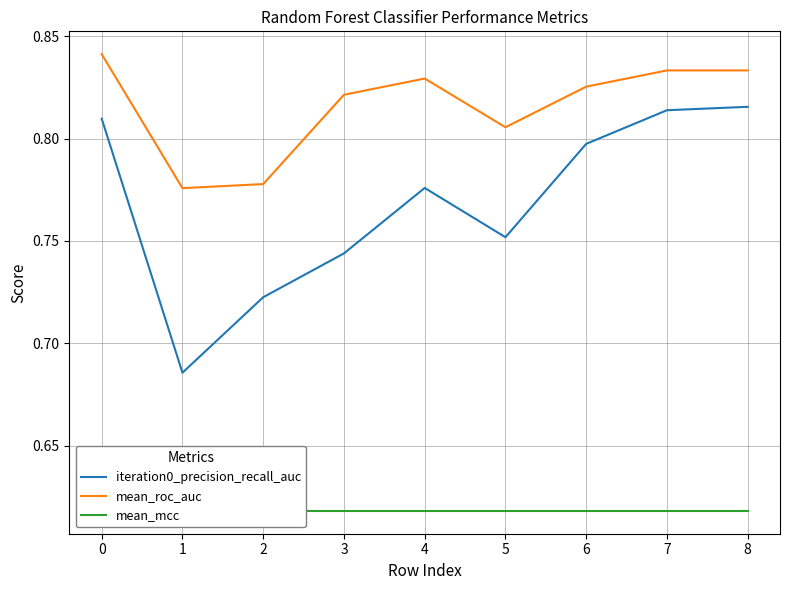

Reading left to right, transcribe all the data shown in this chart.

iteration0_precision_recall_auc: 0.8	0.7	0.7	0.7	0.8	0.8	0.8	0.8	0.8
mean_roc_auc: 0.8	0.8	0.8	0.8	0.8	0.8	0.8	0.8	0.8
mean_mcc: 0.6	0.6	0.6	0.6	0.6	0.6	0.6	0.6	0.6